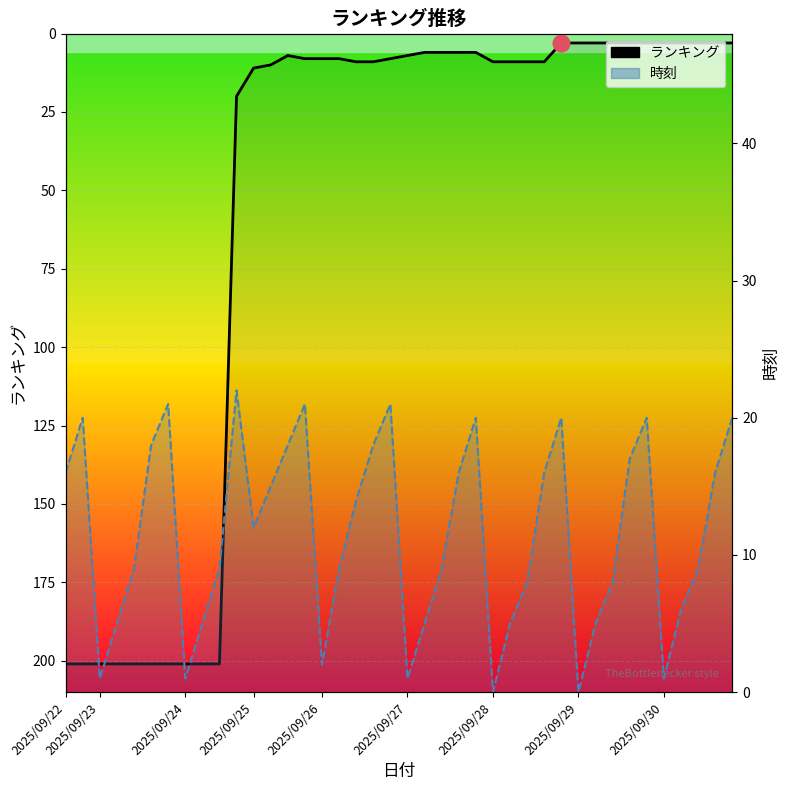

What is the label of the 13th point from the left?

12